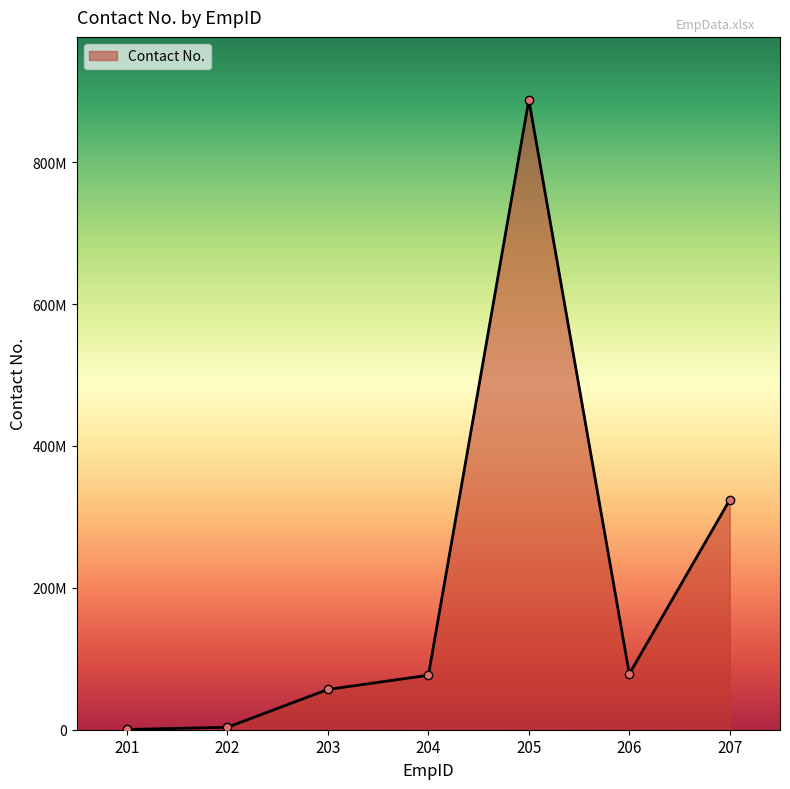

What is the difference between the maximum and minimum values?

887464211